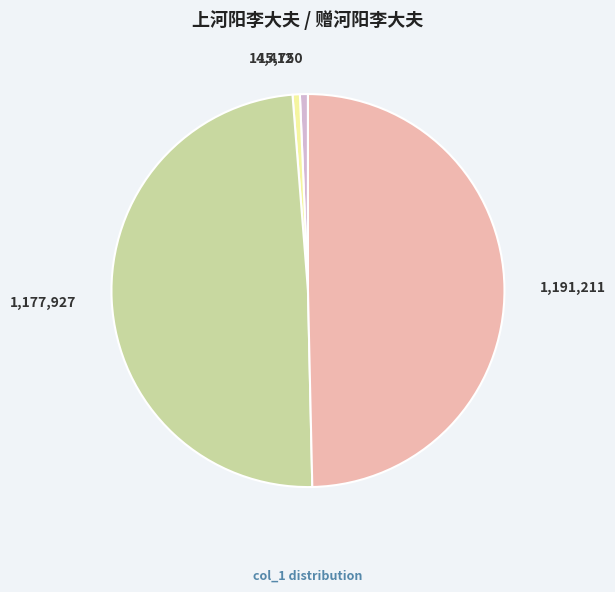

Is there a majority slice in this chart?

No